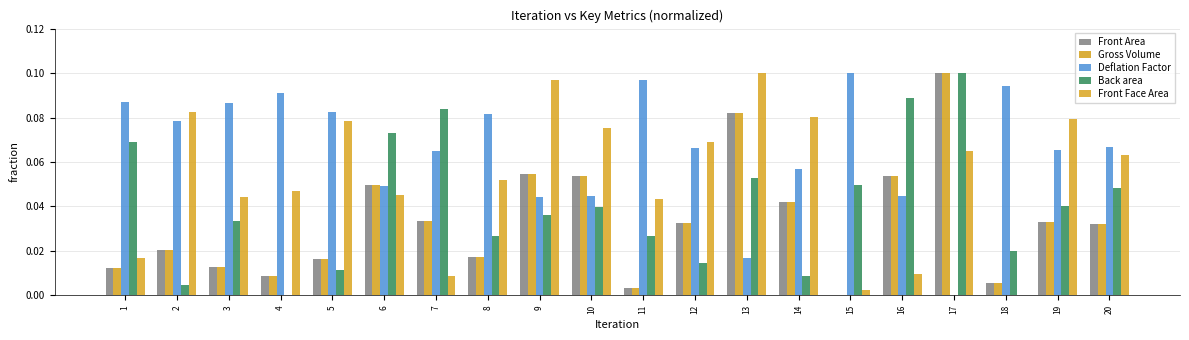

How many categories are shown in the chart?

20